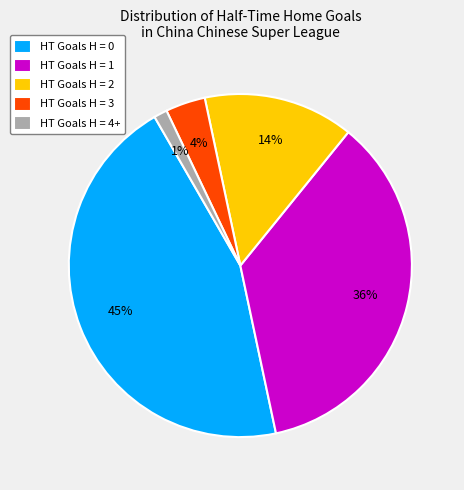

What is the largest slice in the pie chart?

HT Goals H = 0